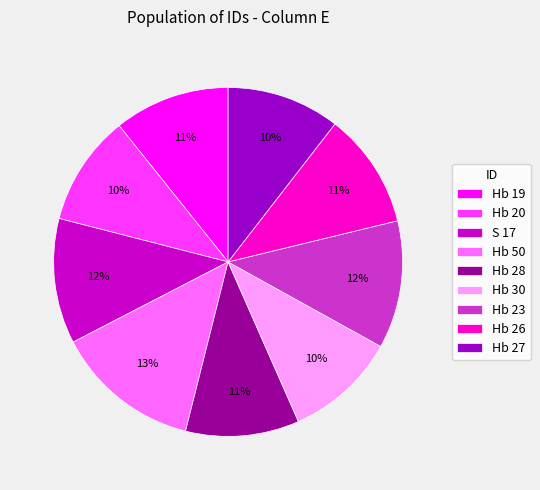

Which slice is the largest?

Hb 50